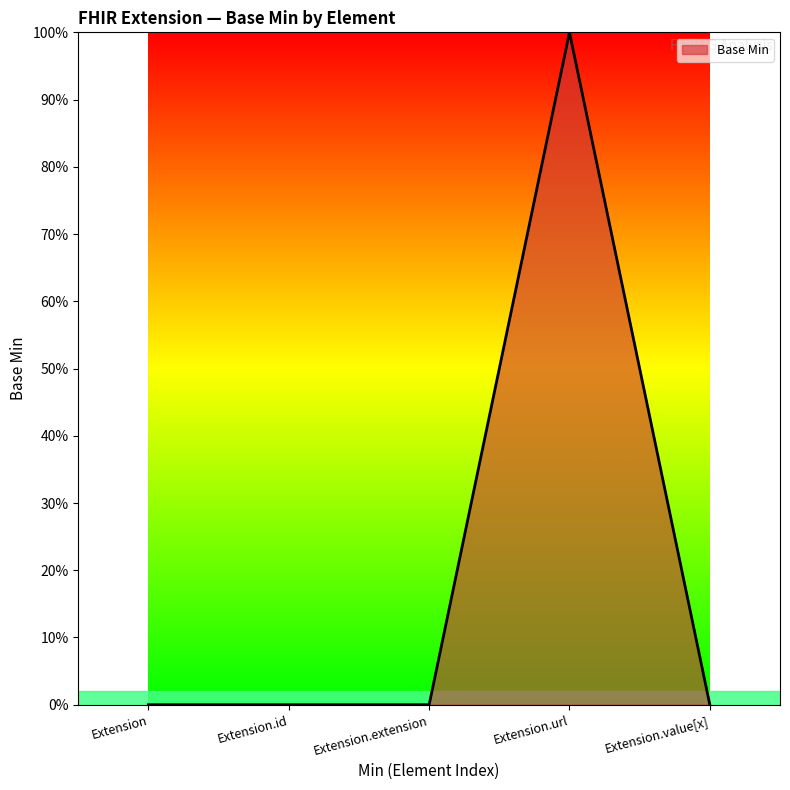

Which category has the lowest value across all series?

Extension